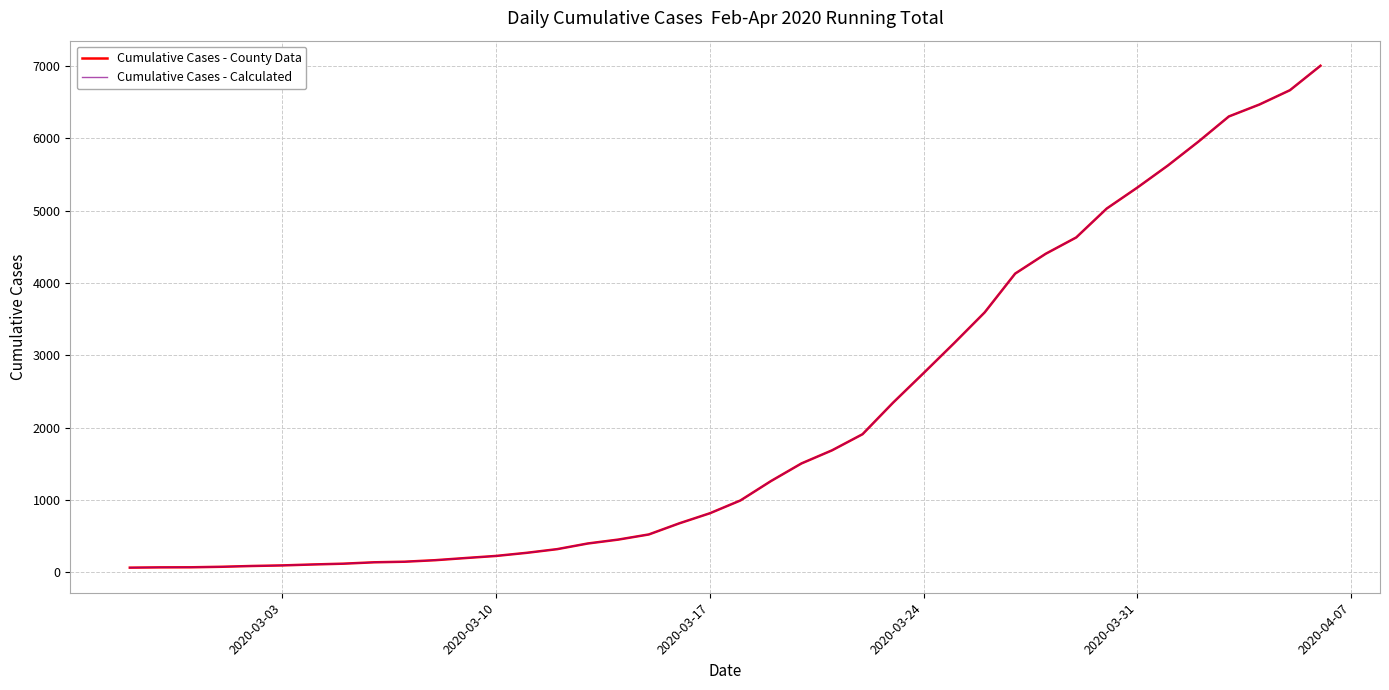

What is the lowest value of the Cumulative Cases - Calculated series?

64